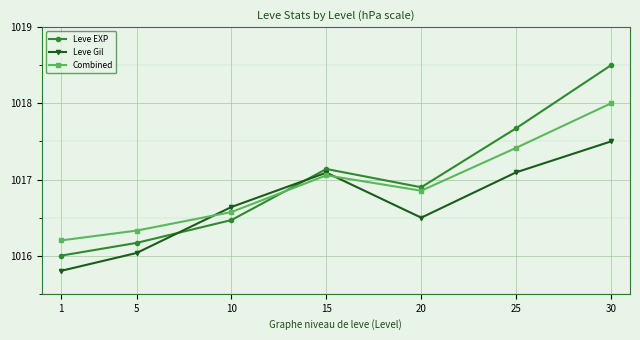

What is the value of the Combined point at the 2nd from the left?

1016.3